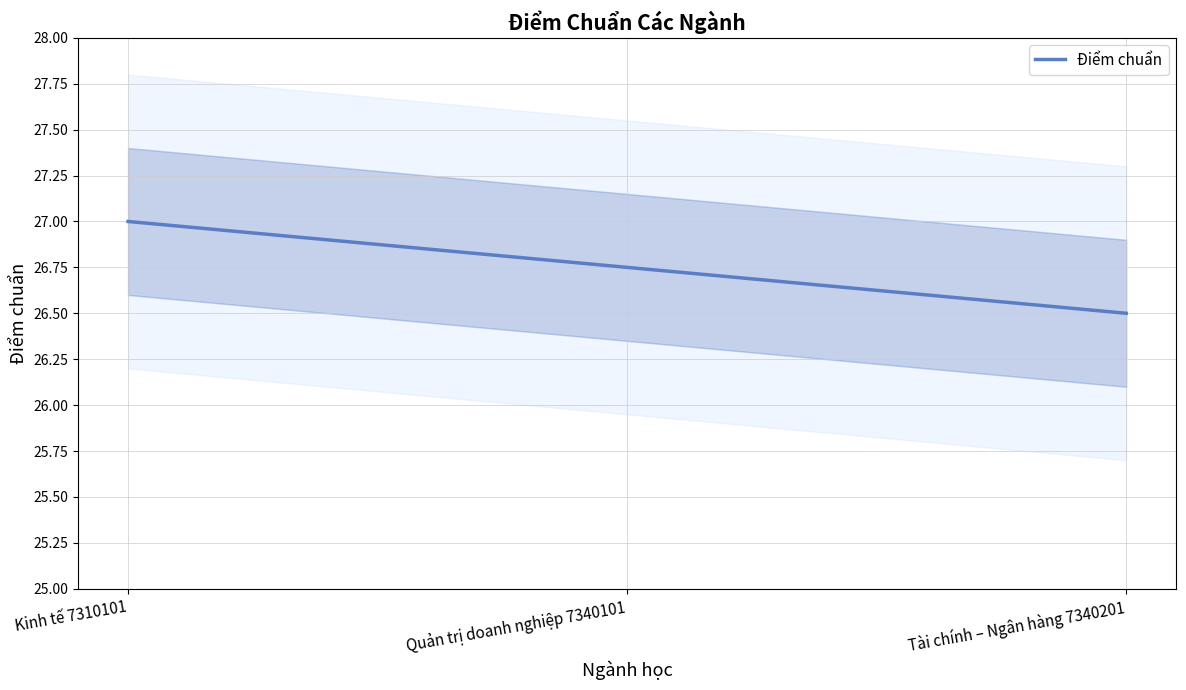

Between Quản trị doanh nghiệp 7340101 and Kinh tế 7310101, which is larger?

Kinh tế 7310101